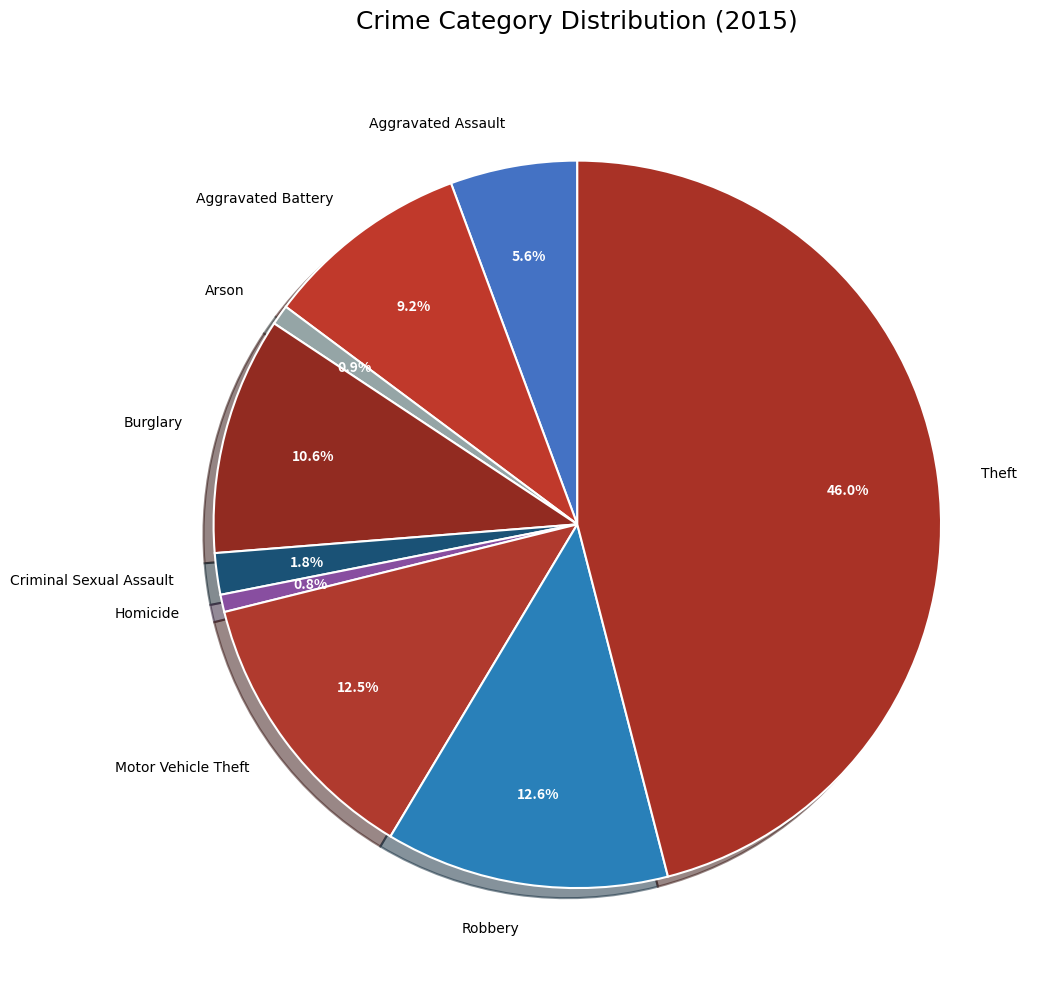

How many segments does this pie chart have?

9